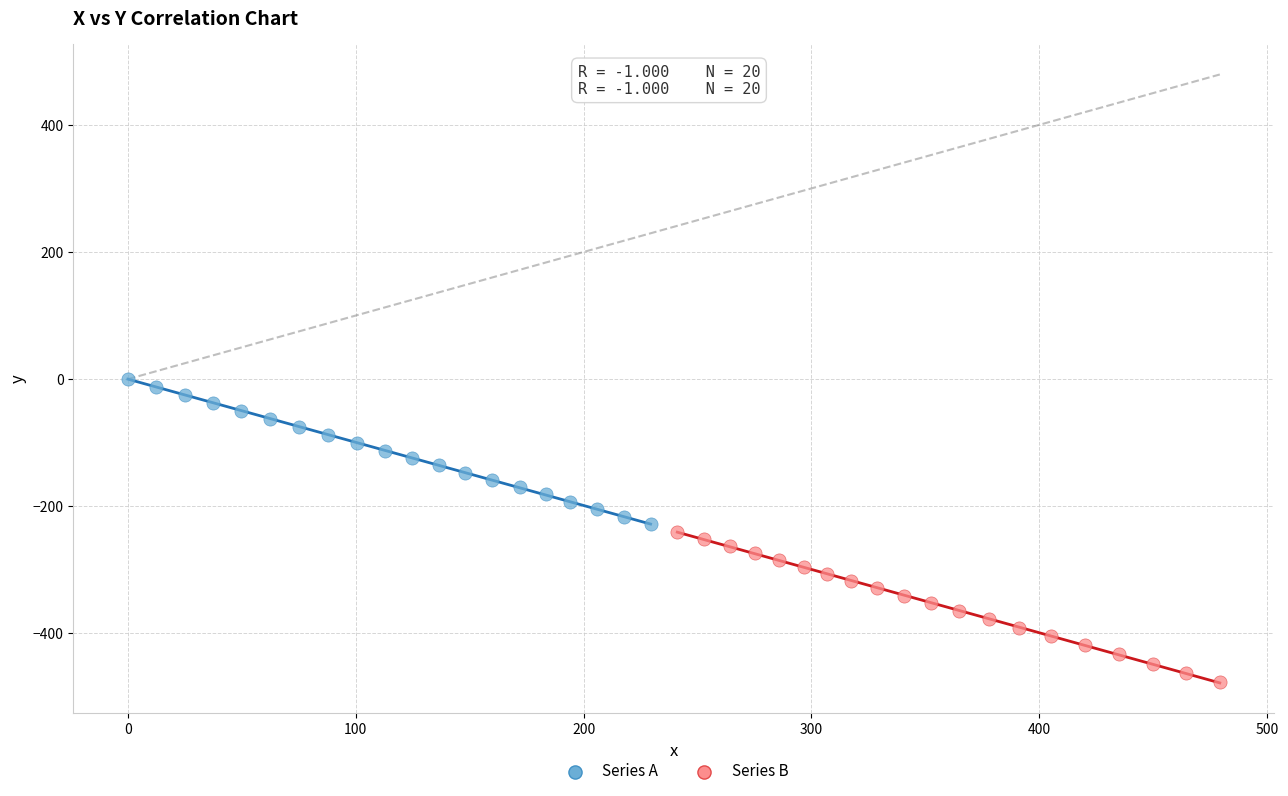

Which series reaches the minimum Y coordinate?

Series B